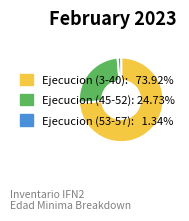

Is the sum of Ejecucion (45-52): 24.73% and Ejecucion (53-57): 1.34% greater than half?

No